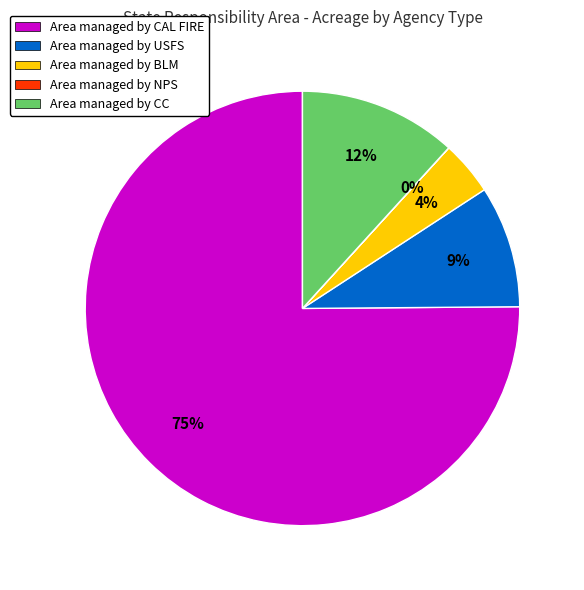

Approximately how many times larger is the value at Area managed by USFS compared to Area managed by BLM?

2.2